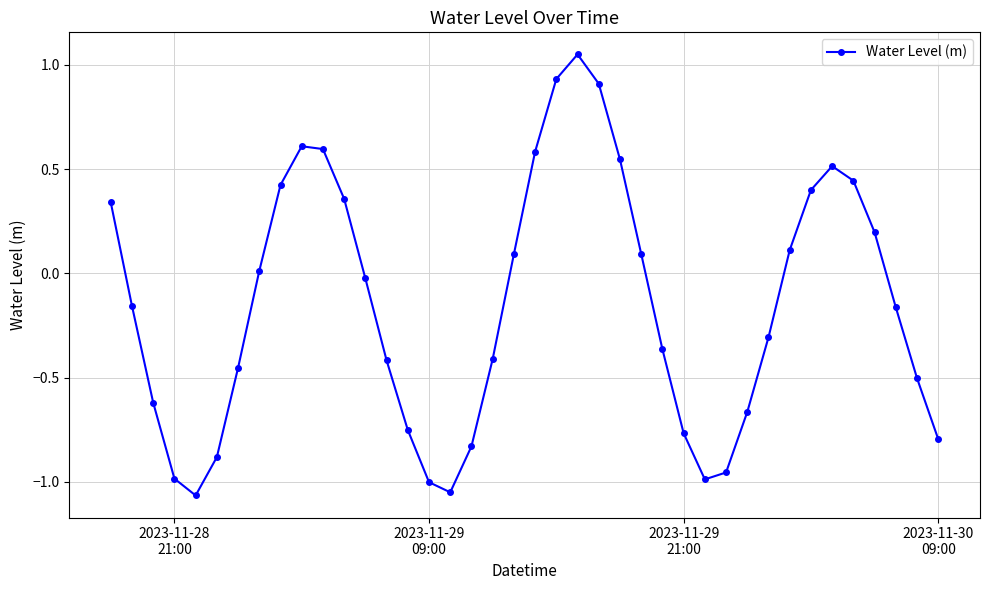

What is the value of the 6th point from the left?

-0.9